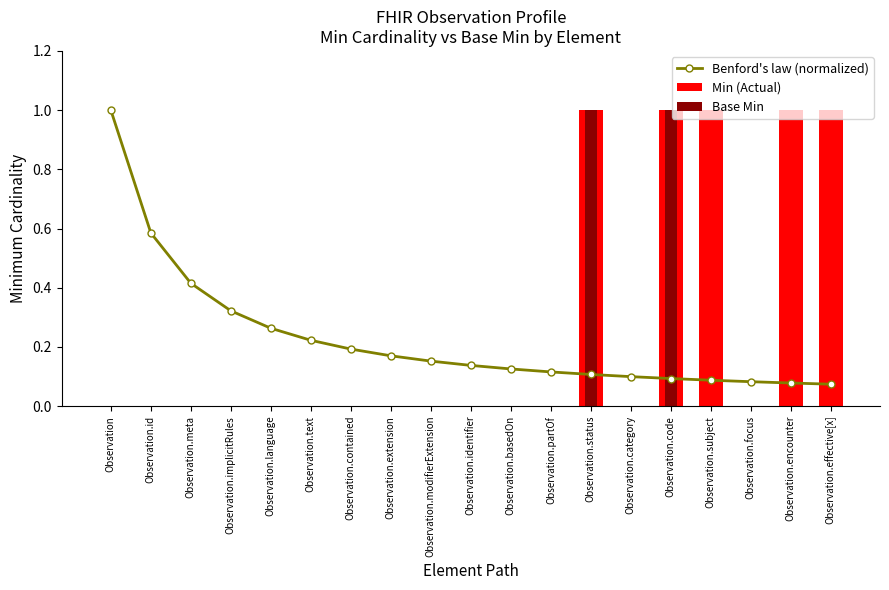

The value of Base Min at Observation.text is 0.0. True or false?

True